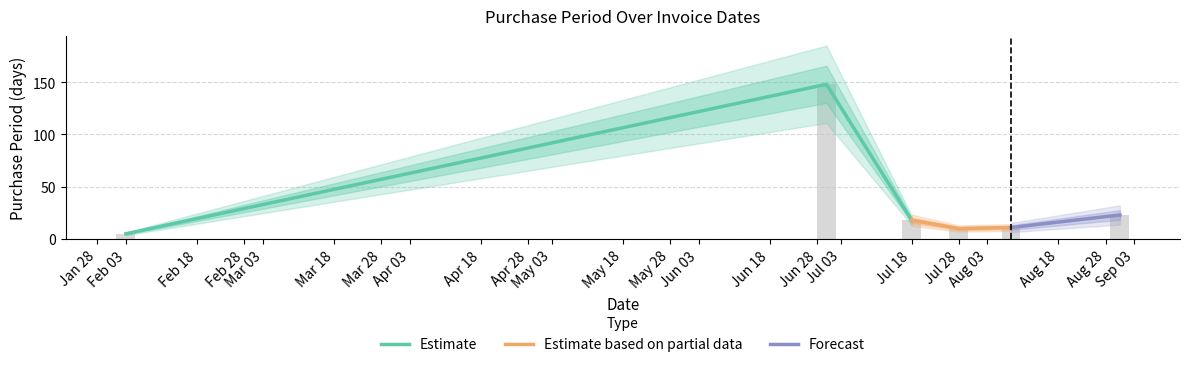

What is the label of the 6th bar from the right?

Feb 03